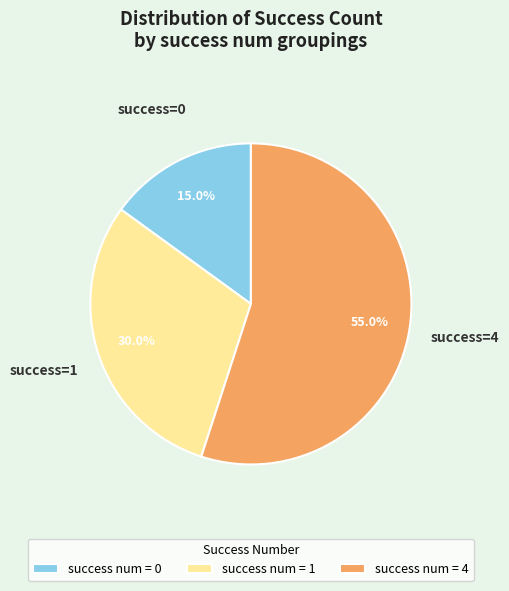

Is success num = 4 the majority of the pie?

Yes